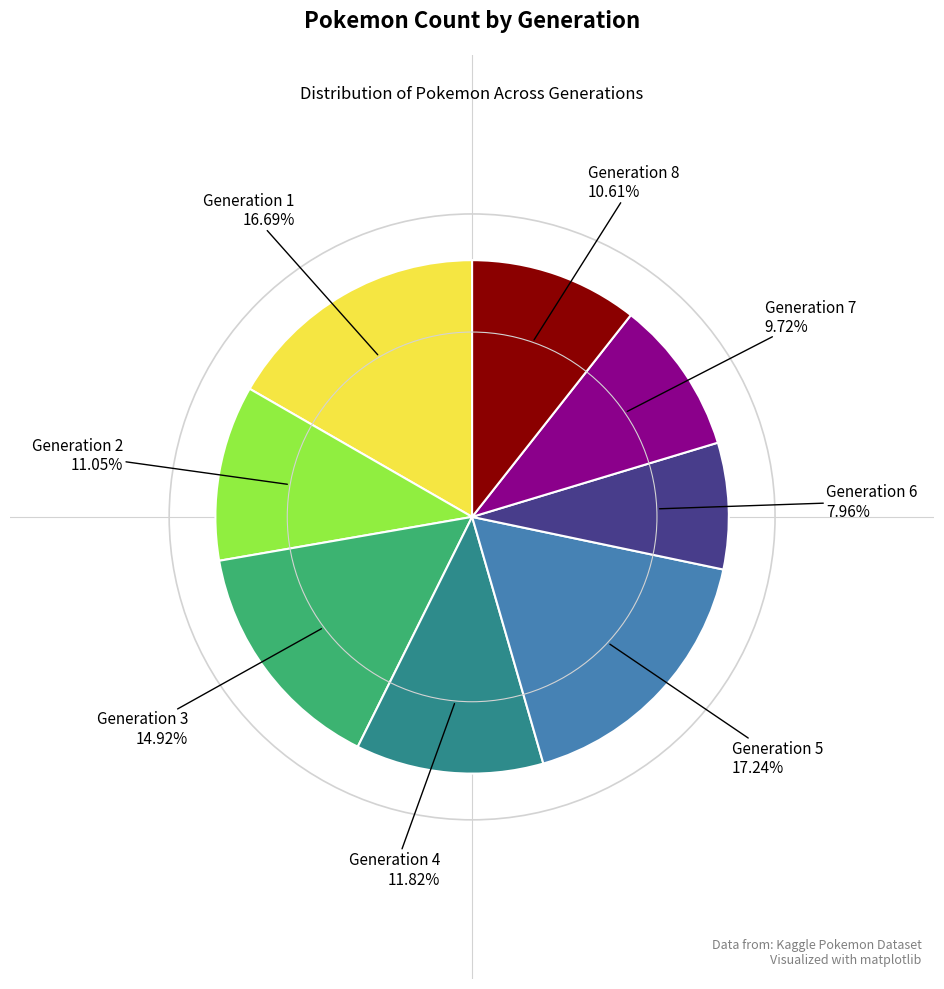

Is there a majority slice in this chart?

No